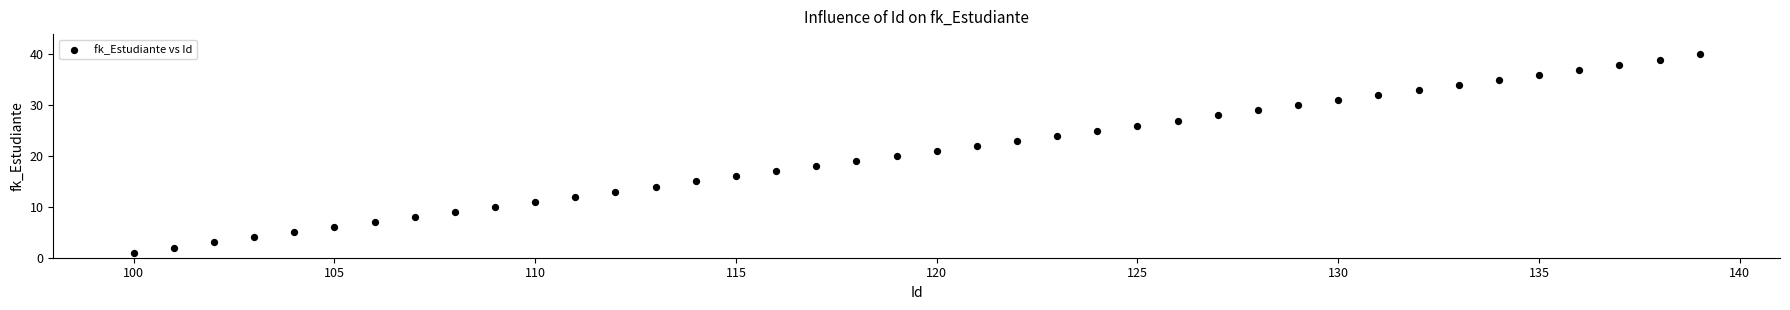

What is the range of X values (max minus min)?

39